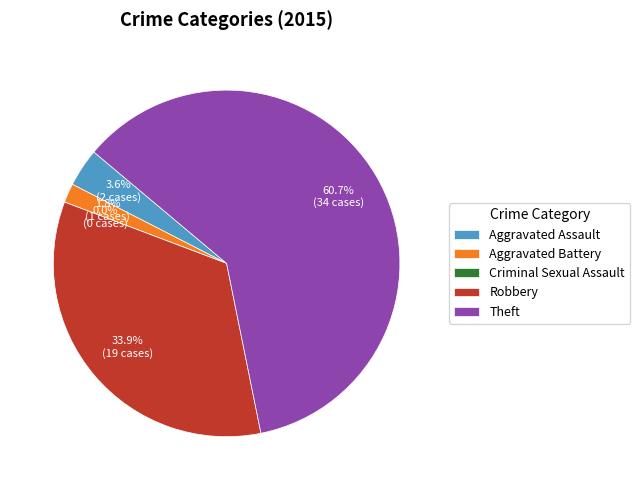

Rank the categories by value from lowest to highest.

Criminal Sexual Assault, Aggravated Battery, Aggravated Assault, Robbery, Theft